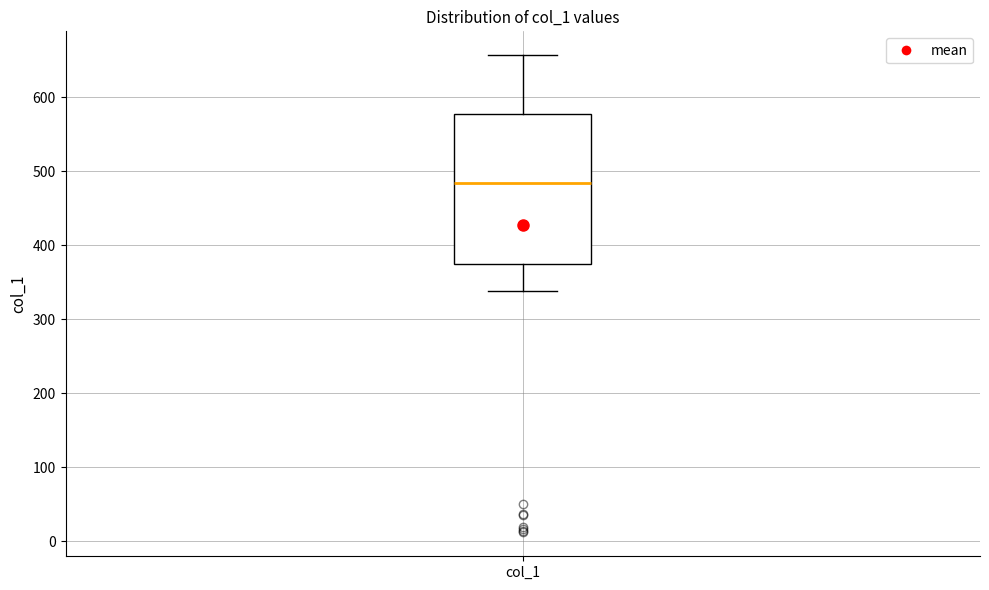

Read this box plot against the y-axis: the position of the median line, the range covered by the box, and the ends of both whiskers. The values are not printed on the chart, so give them approximately, as read against the axis.

median 480, box 380 to 580, whiskers 340 to 660